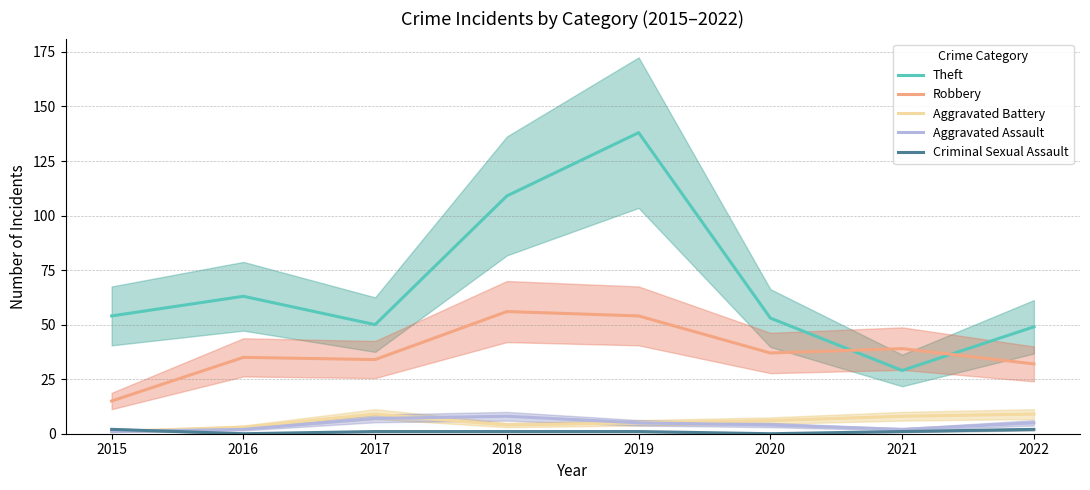

True or false: Aggravated Battery and Robbery intersect in this chart.

False